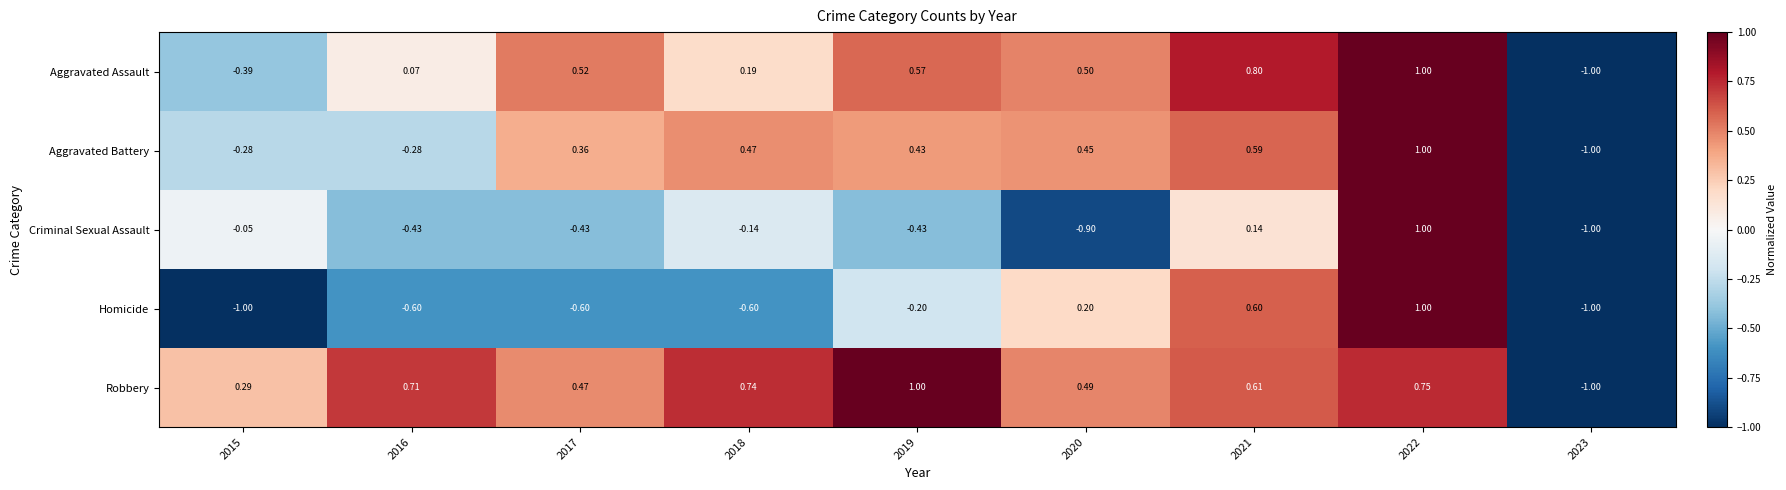

At 2021, list the series in order from largest to smallest.

Aggravated Assault, Robbery, Homicide, Aggravated Battery, Criminal Sexual Assault